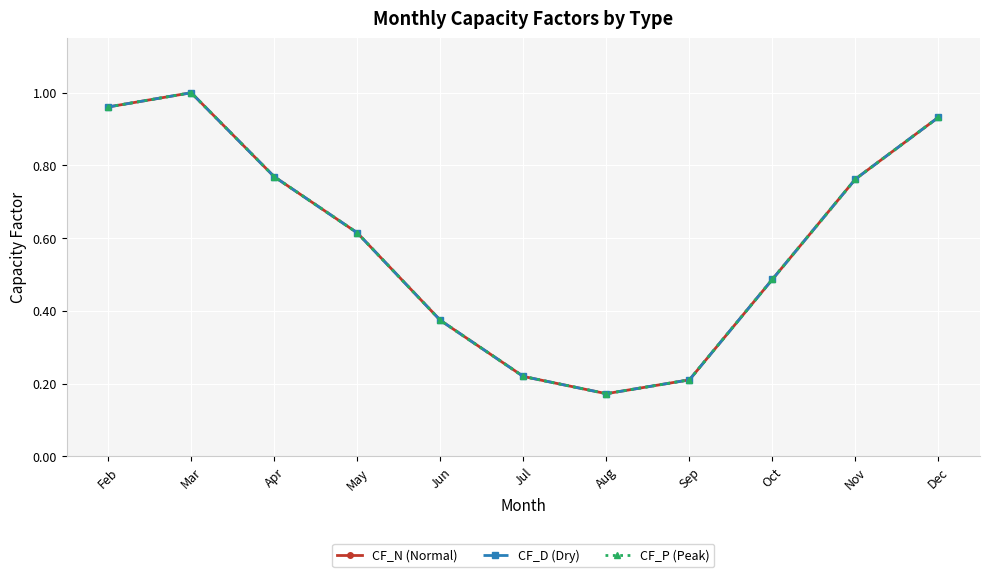

At which category does the chart reach its peak across all series?

Mar